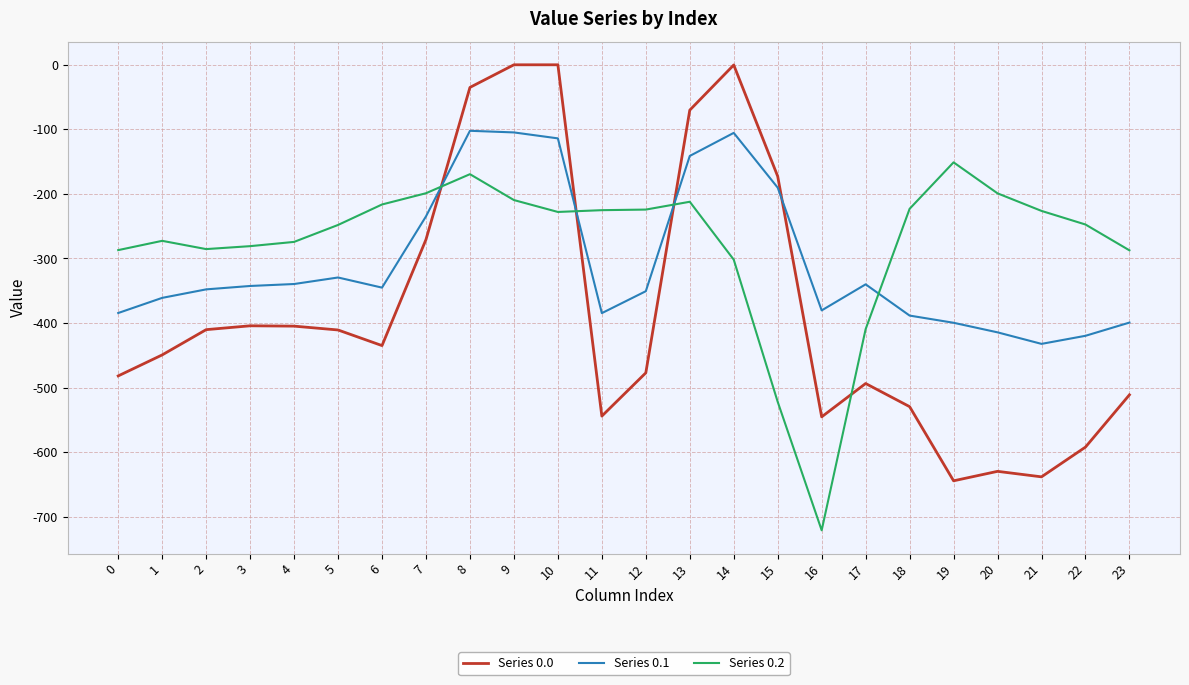

Where do Series 0.1 and Series 0.2 first cross each other?

7 and 8